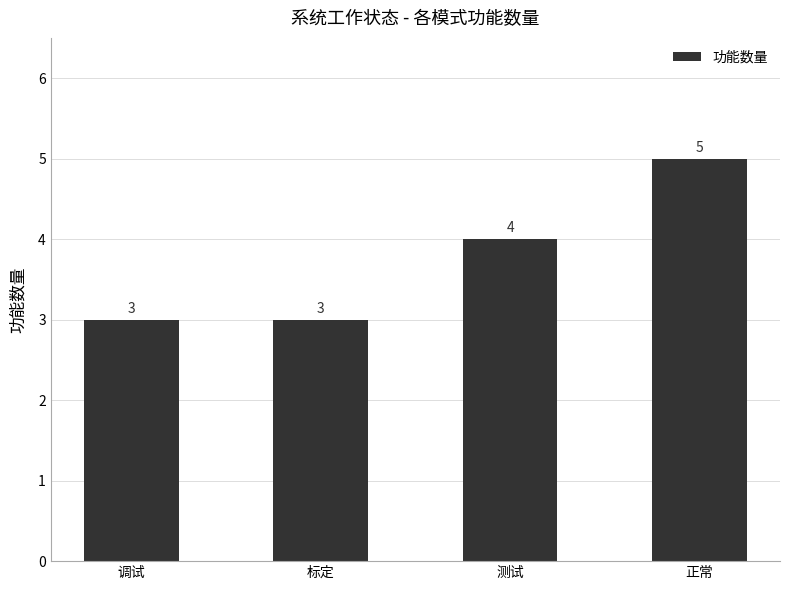

Approximately how many times larger is the value at 正常 compared to 调试?

1.7